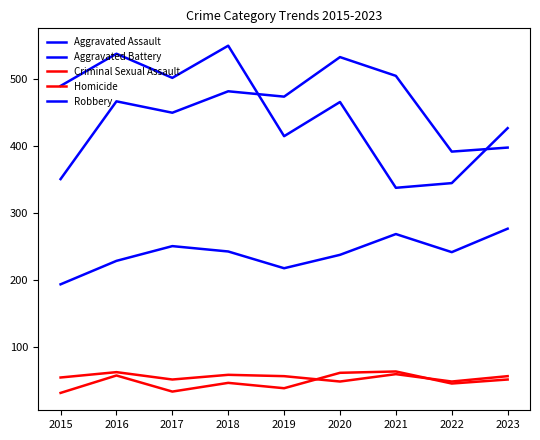

Reading left to right, what are all the values shown in this chart?

Aggravated Assault: 2015=193	2016=228	2017=250	2018=242	2019=217	2020=237	2021=268	2022=241	2023=276
Aggravated Battery: 2015=350	2016=466	2017=449	2018=481	2019=473	2020=532	2021=504	2022=391	2023=397
Criminal Sexual Assault: 2015=54	2016=62	2017=51	2018=58	2019=56	2020=48	2021=59	2022=48	2023=56
Homicide: 2015=31	2016=57	2017=33	2018=46	2019=38	2020=61	2021=63	2022=45	2023=51
Robbery: 2015=489	2016=537	2017=501	2018=549	2019=414	2020=465	2021=337	2022=344	2023=426